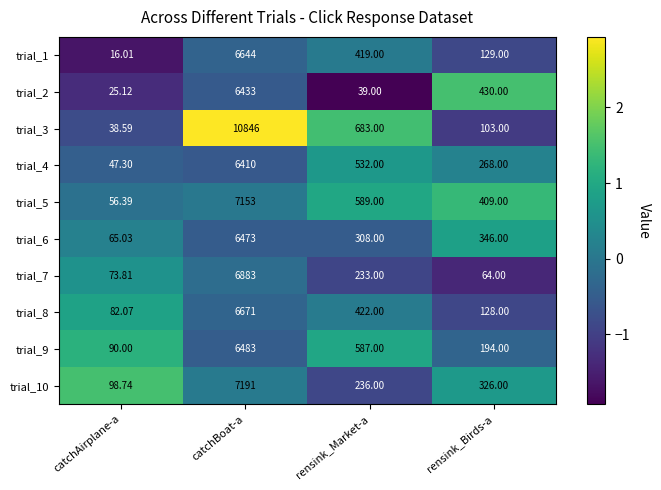

Which category has the lowest value across all series?

catchAirplane-a